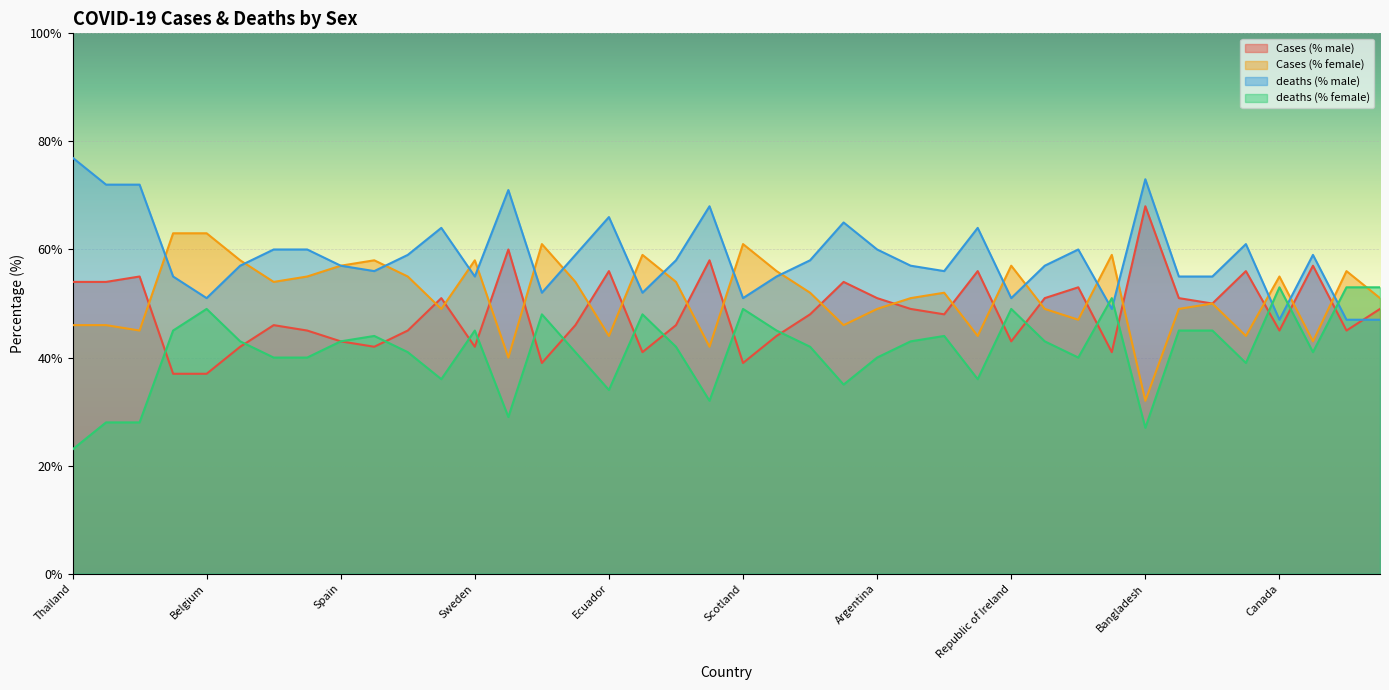

What is the label of the 8th point from the right?

Bangladesh